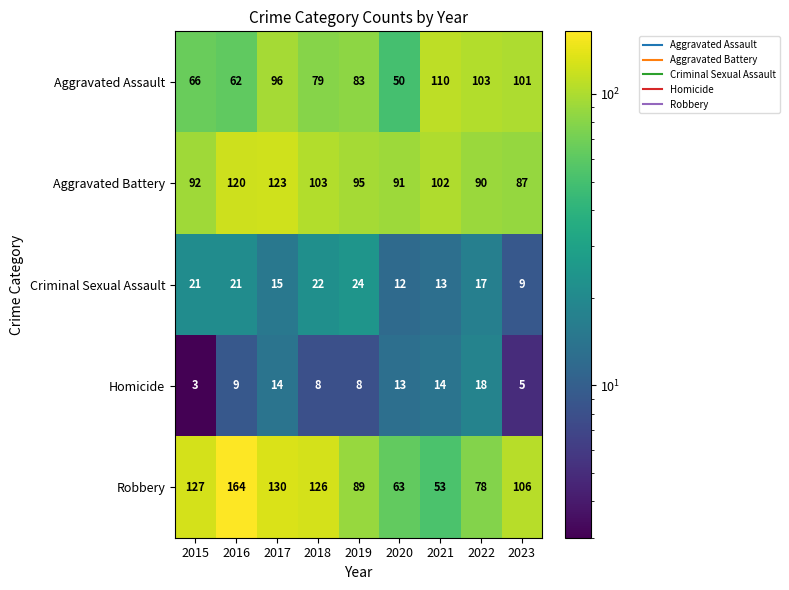

How many distinct data groups are displayed?

5